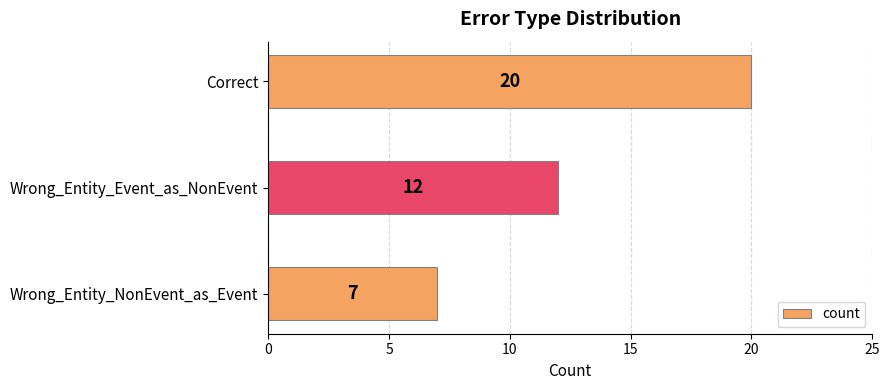

How many values are below 12?

1